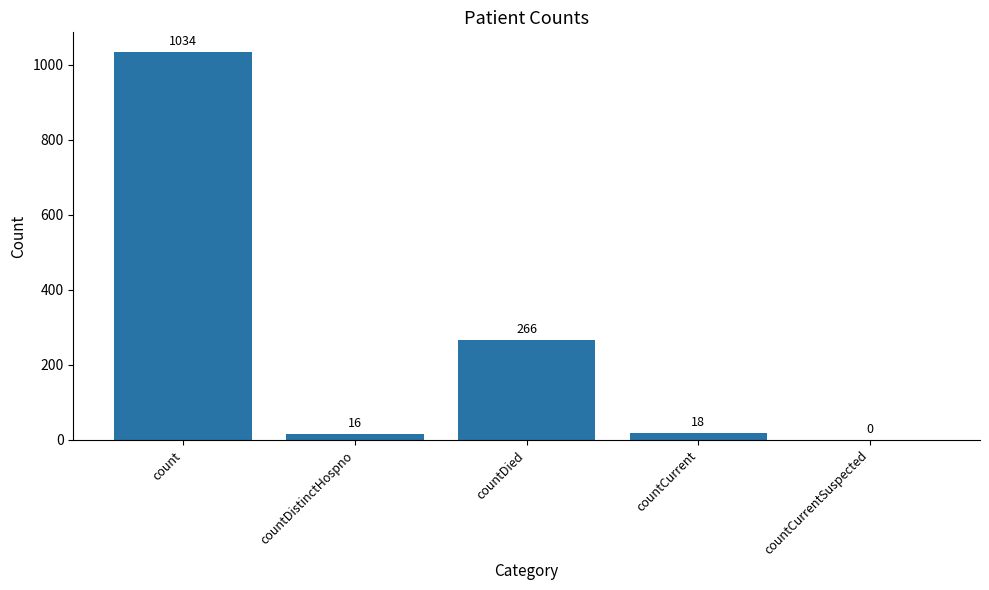

How many values are above zero?

4